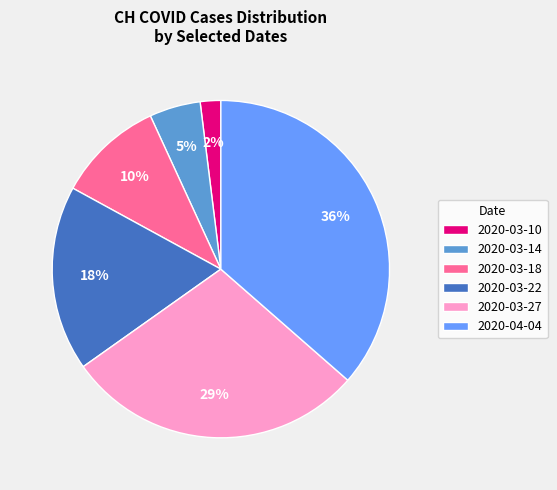

True or false: 2020-03-18 accounts for 10% of the total.

True